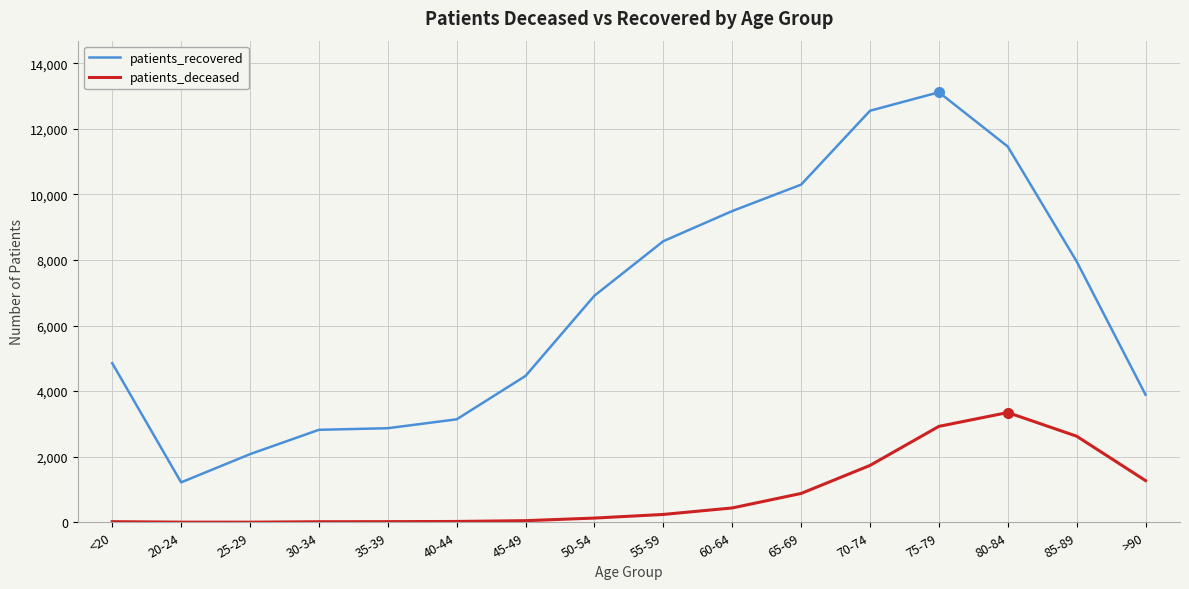

What is the spread (max minus min) of values at 70-74?

10817